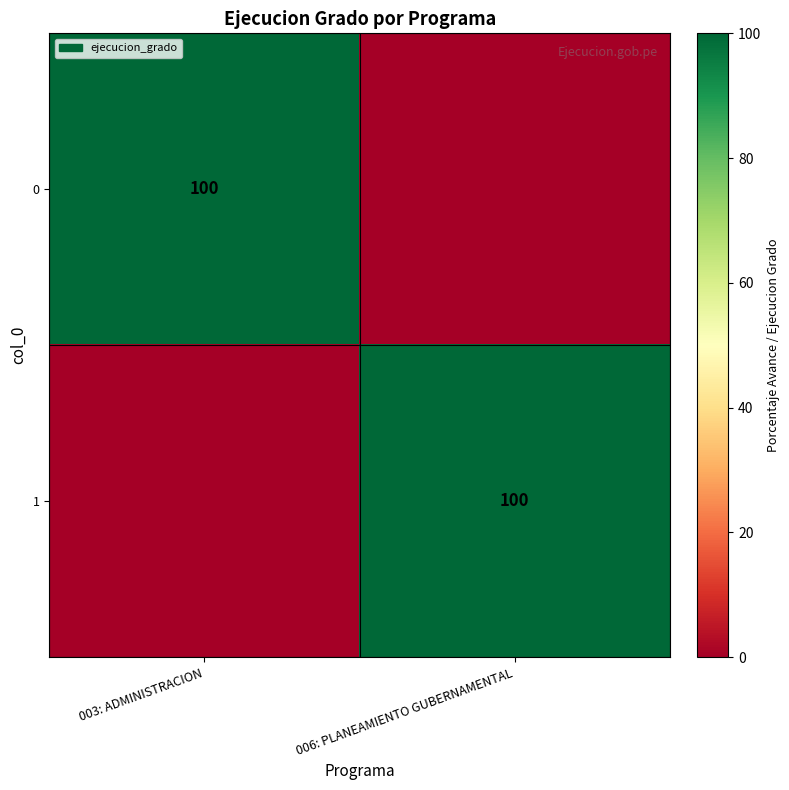

True or false: 0 has a value of 100 at 003: ADMINISTRACION.

True